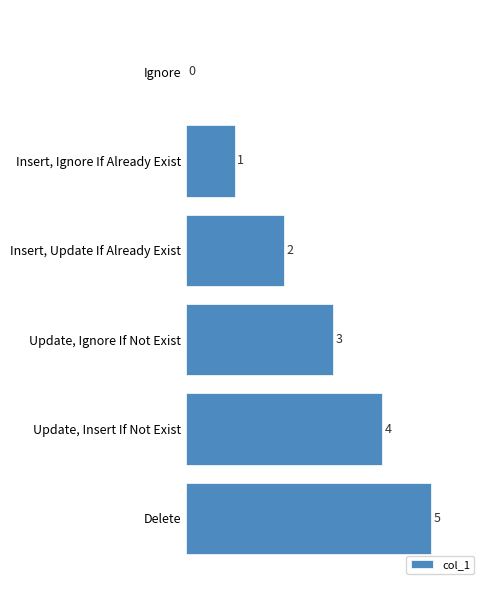

Does the chart contain stacked bars?

No